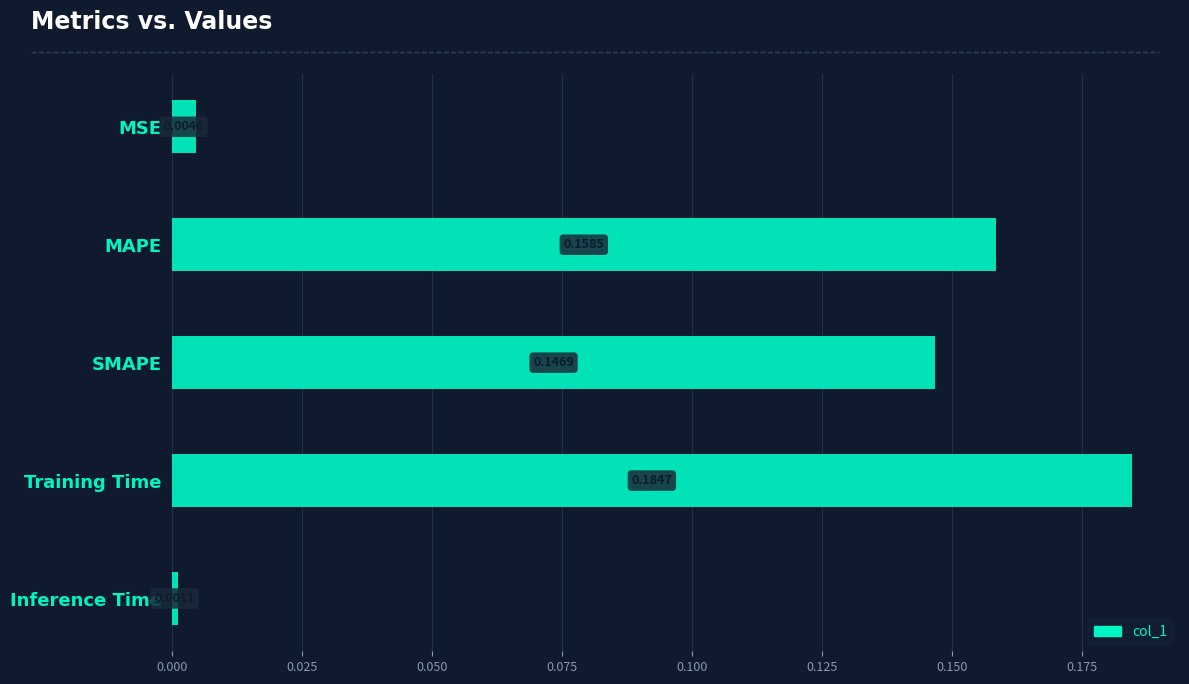

What is the sum of the values at Training Time and SMAPE?

0.3